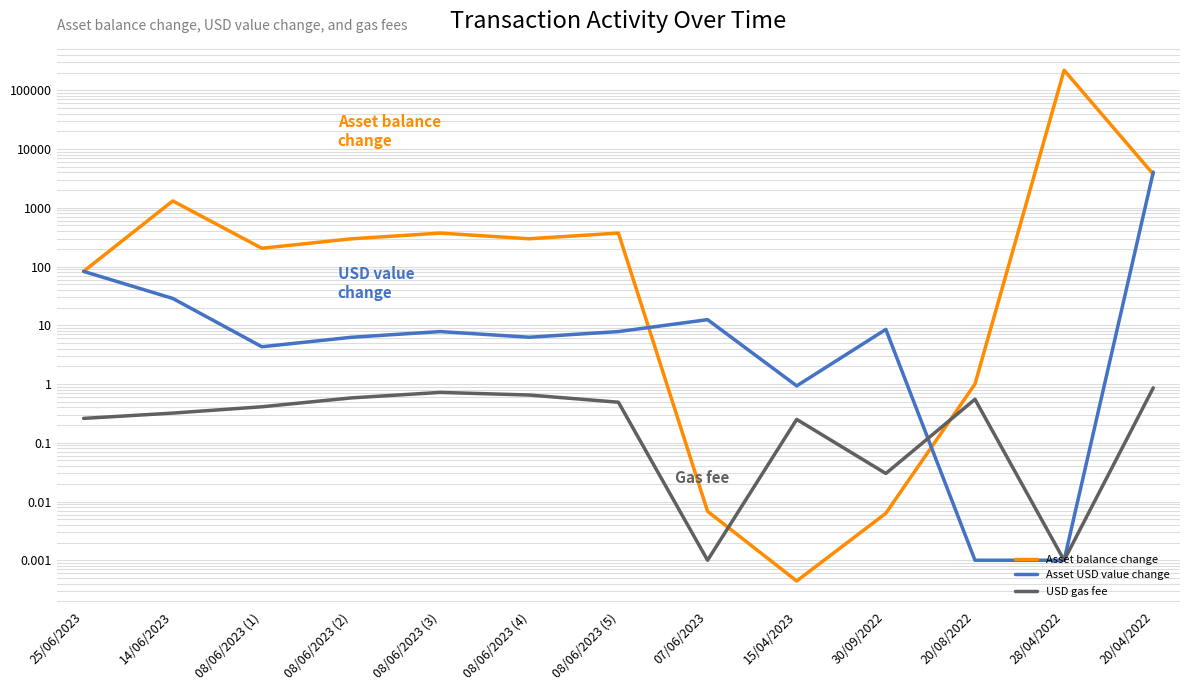

What position from the left is 15/04/2023?

9